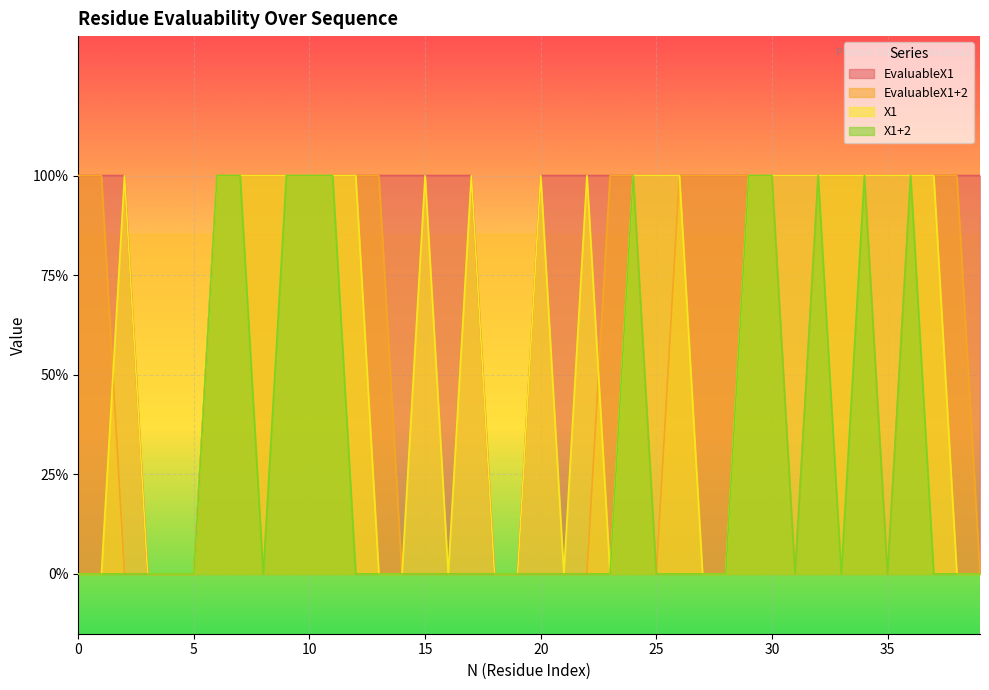

What is the greatest value displayed?

1